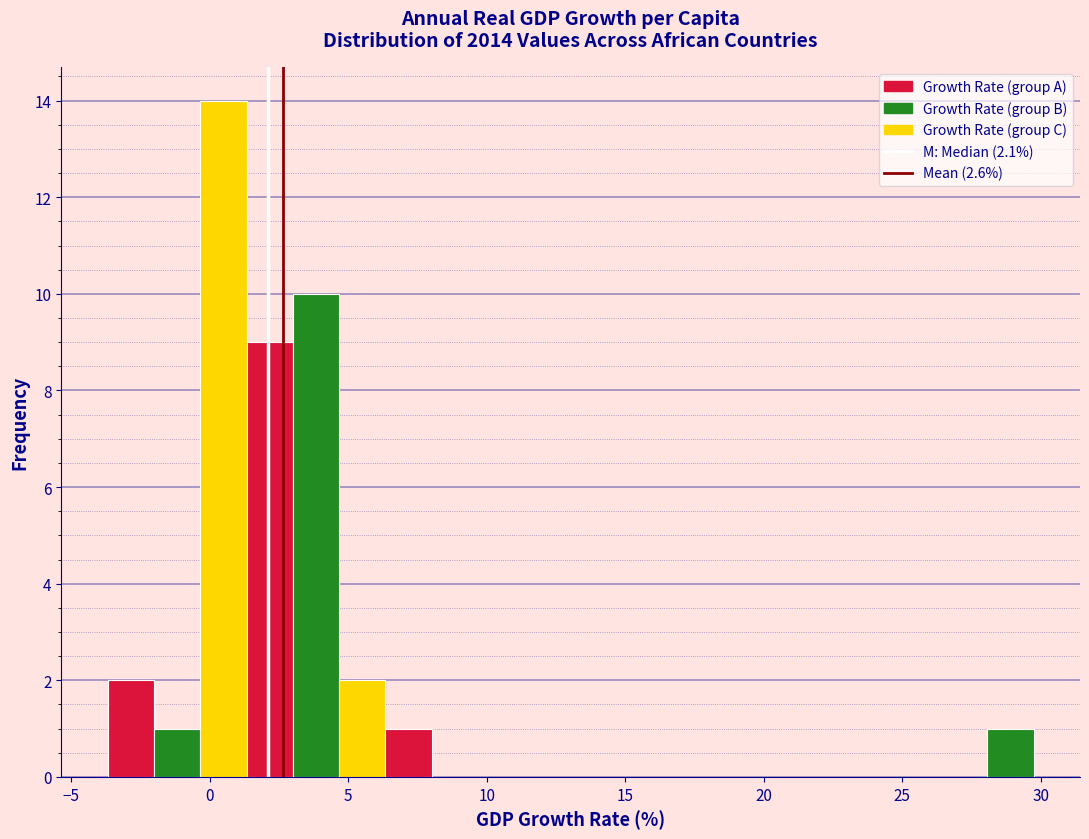

Around what value on the x-axis is the tallest bar? Give the approximate position of its centre, as read against the axis.

0.5